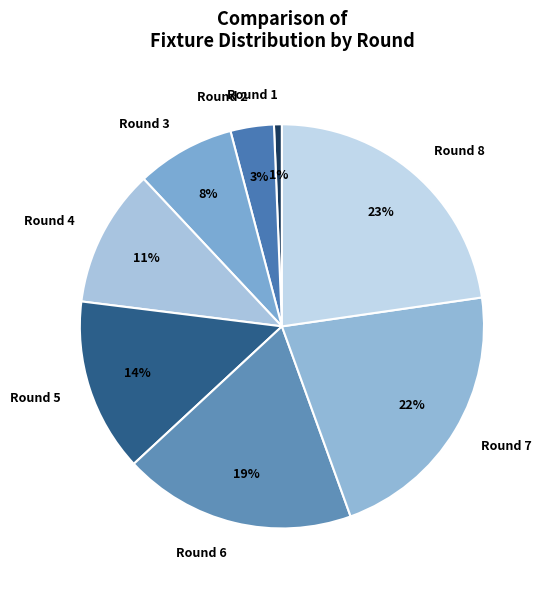

Do Round 4 and Round 5 together represent more than half of the pie?

No